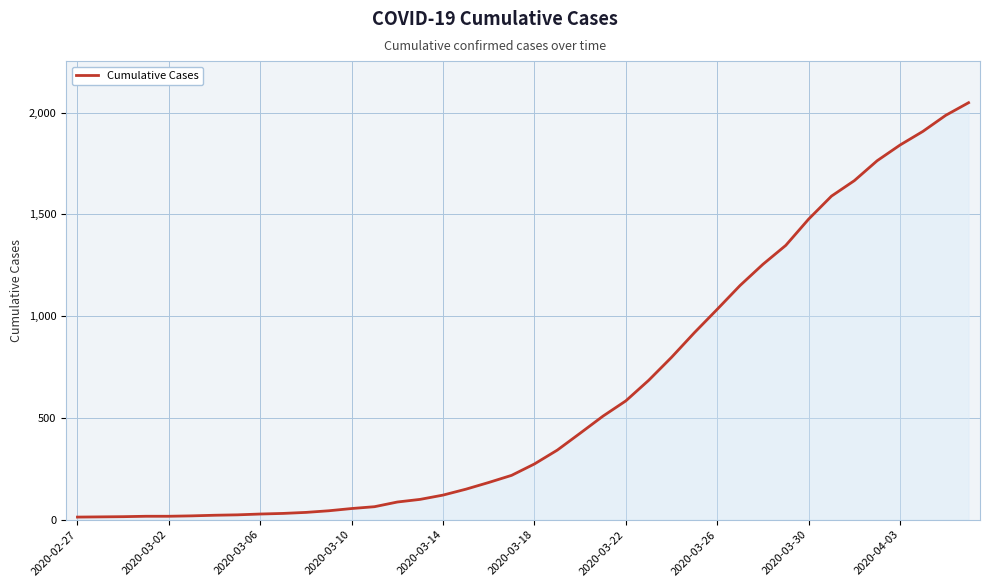

What is the difference between the maximum and minimum values?

2036